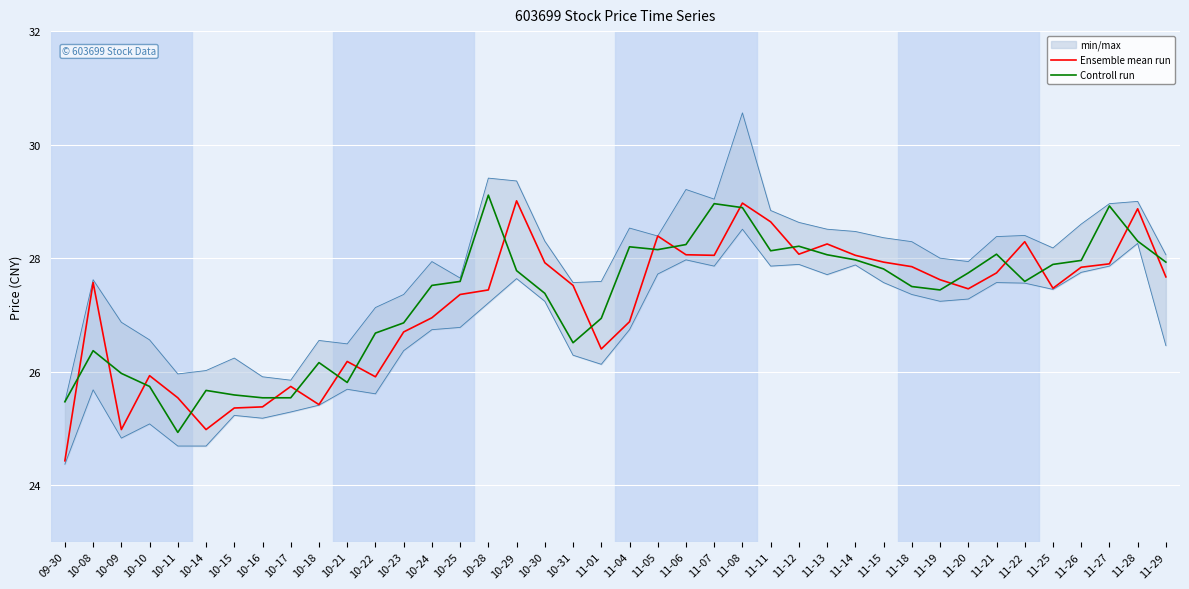

How many values in the Controll run series are below 27?

15